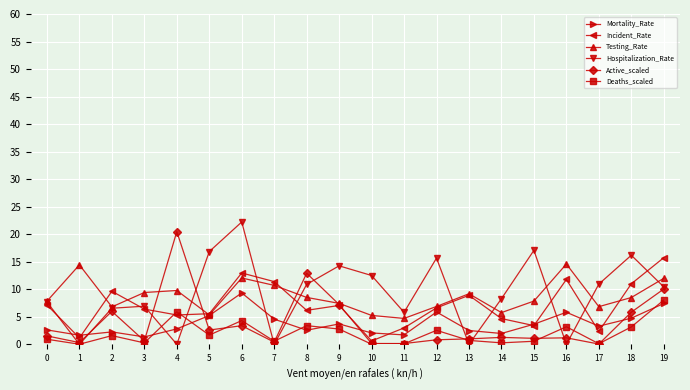

True or false: Testing_Rate and Deaths_scaled intersect in this chart.

False